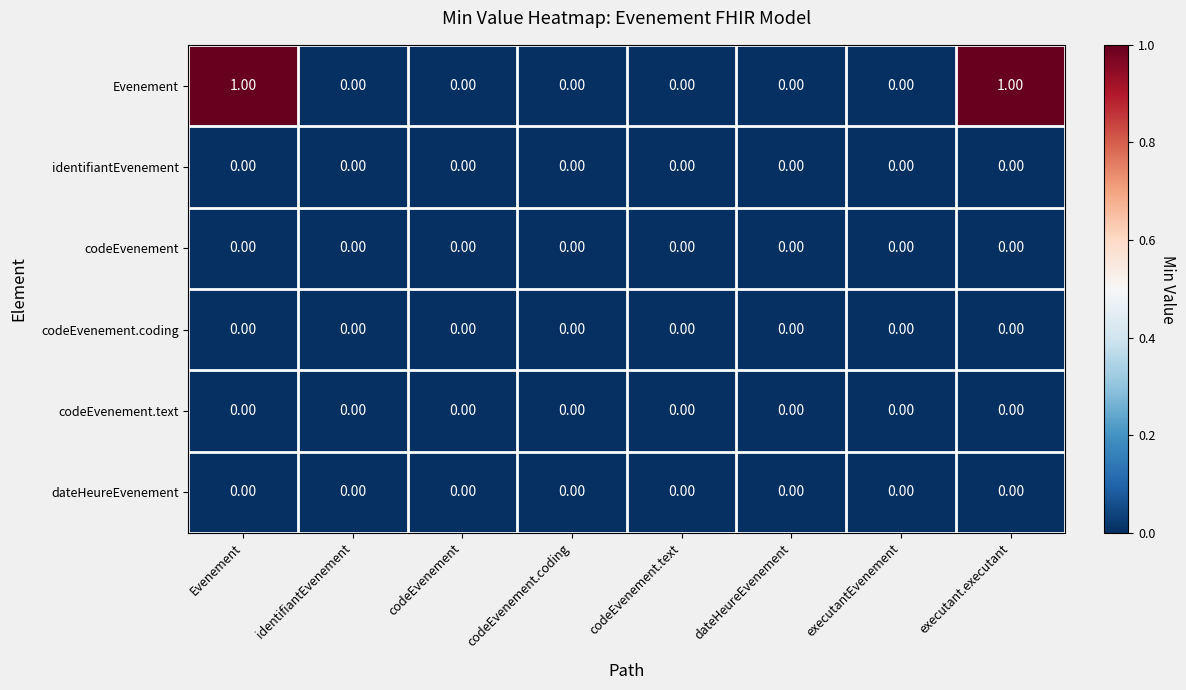

Which series changed the most between Evenement and codeEvenement.text?

Evenement